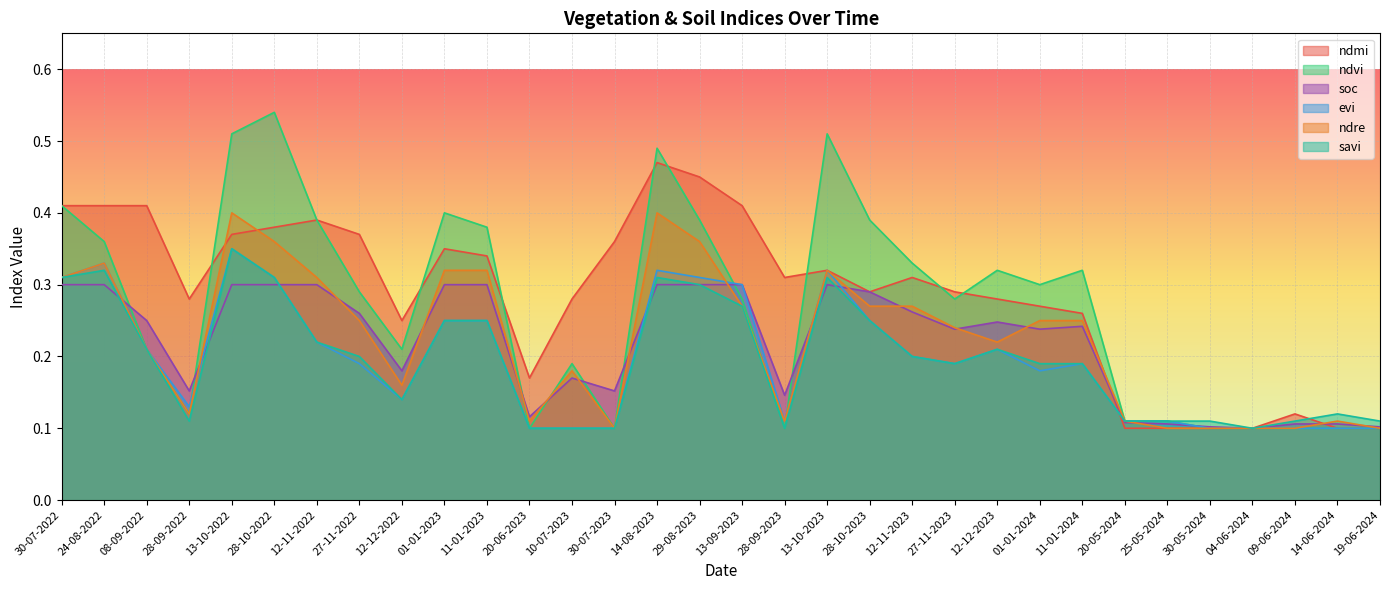

Is the value of soc at 20-06-2023 greater than the value of ndre at 04-06-2024?

Yes